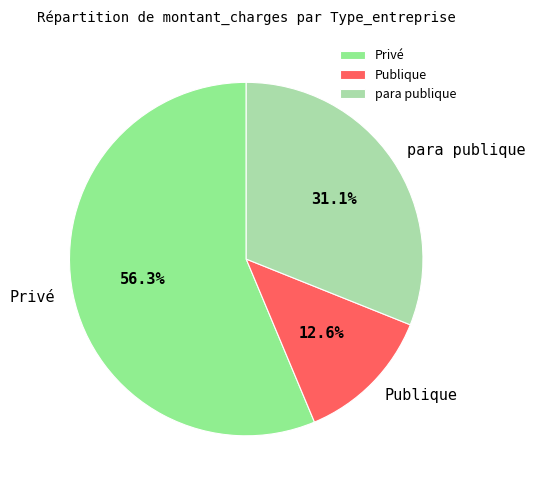

Count the number of slices in the pie.

3